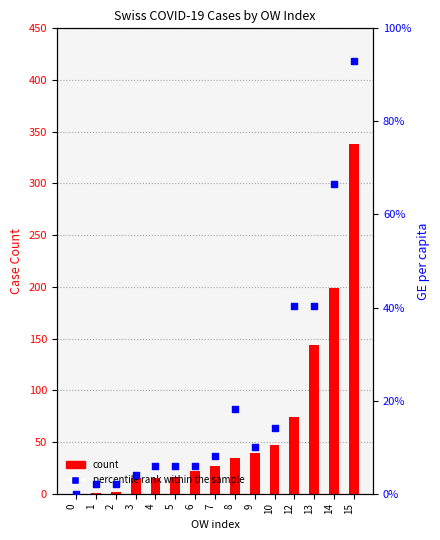

What are all the series names shown in the legend?

count, percentile rank within the sample